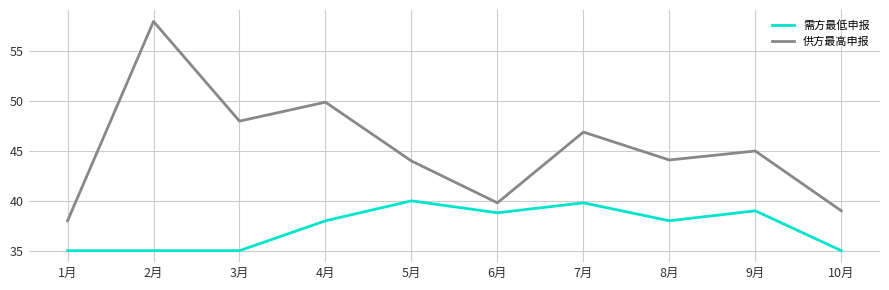

What position from the left is 8月?

8